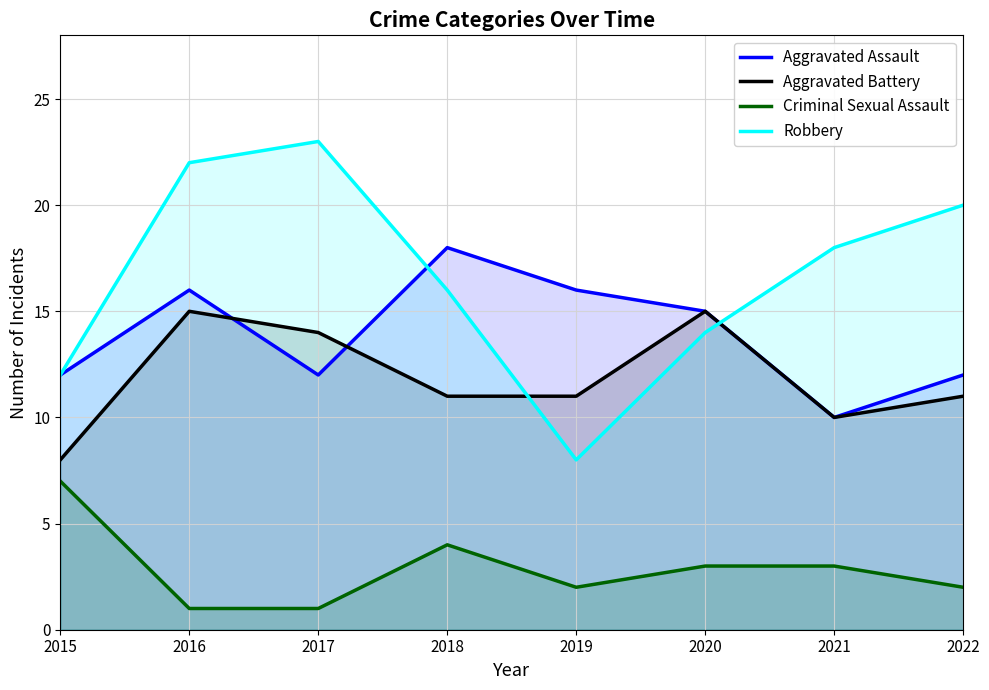

What is the value of the Robbery point at the 6th from the left?

14